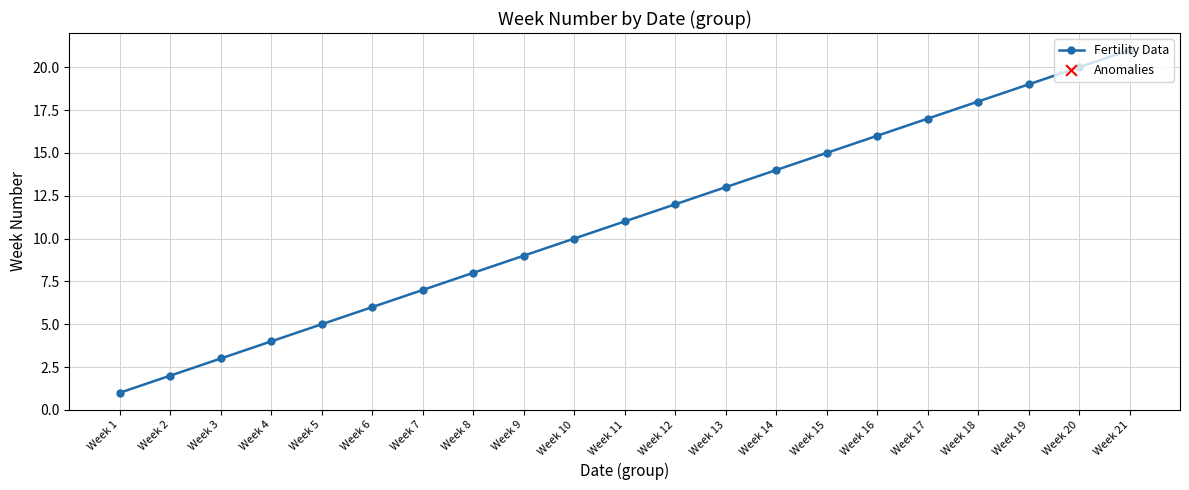

What is the ratio of the value at Week 21 to the value at Week 6?

3.5